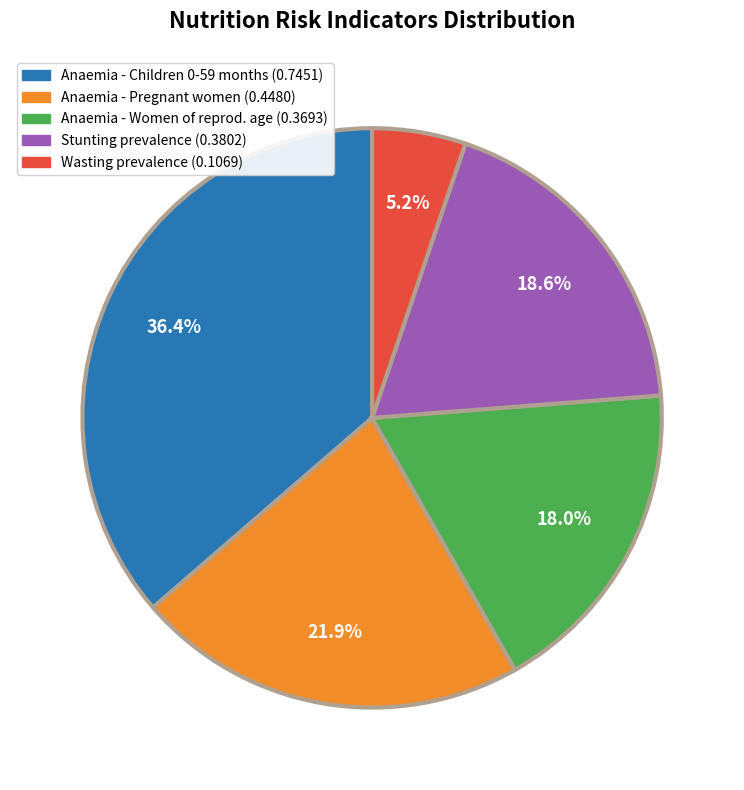

To the nearest percent, what is the average slice percentage?

20%